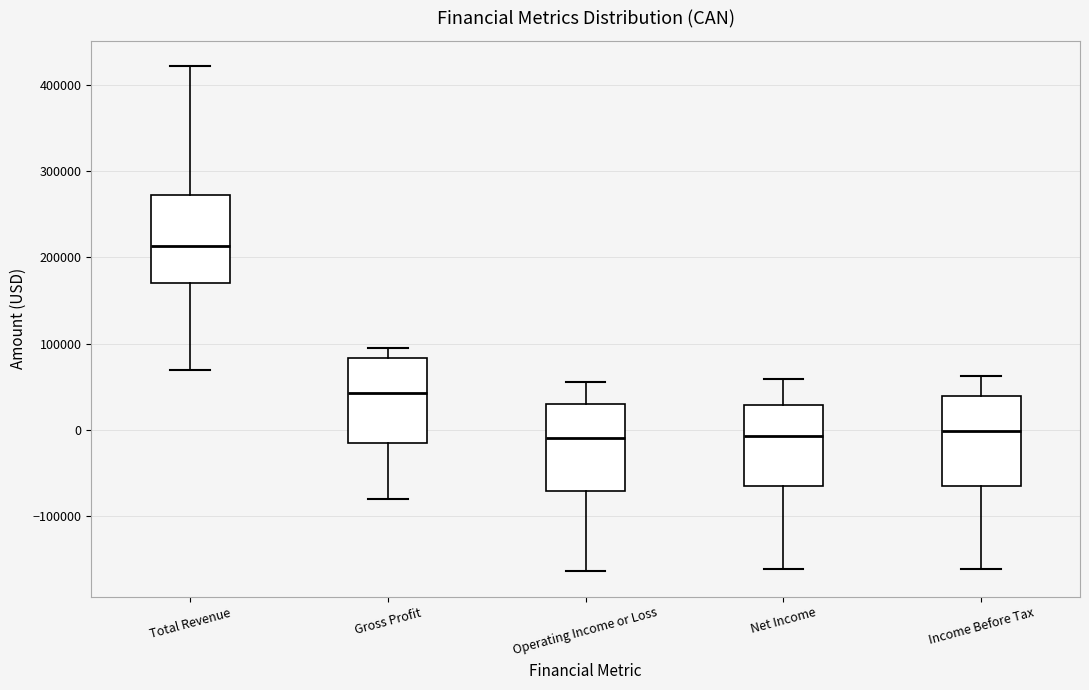

Where does the median line of the box for Income Before Tax sit on the y-axis? The values are not printed on the chart, so give them approximately, as read against the axis.

0